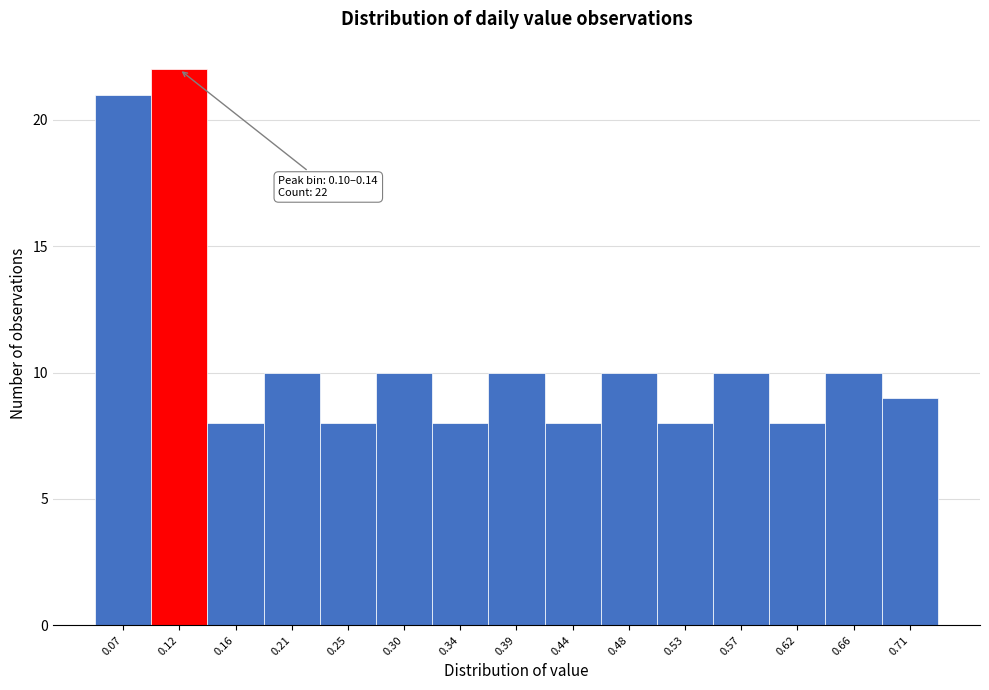

Over which range of the x-axis is the bar tallest?

0.095 to 0.140